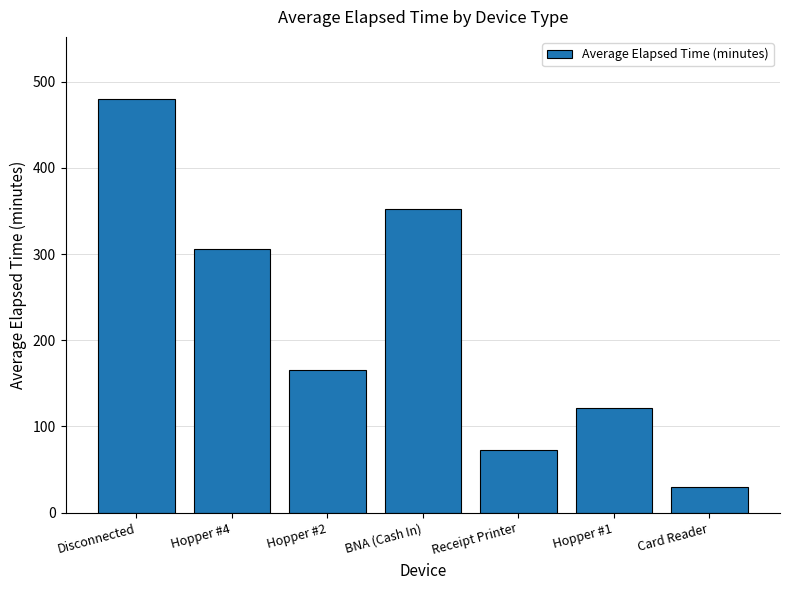

Rank the categories by value from highest to lowest.

Disconnected, BNA (Cash In), Hopper #4, Hopper #2, Hopper #1, Receipt Printer, Card Reader